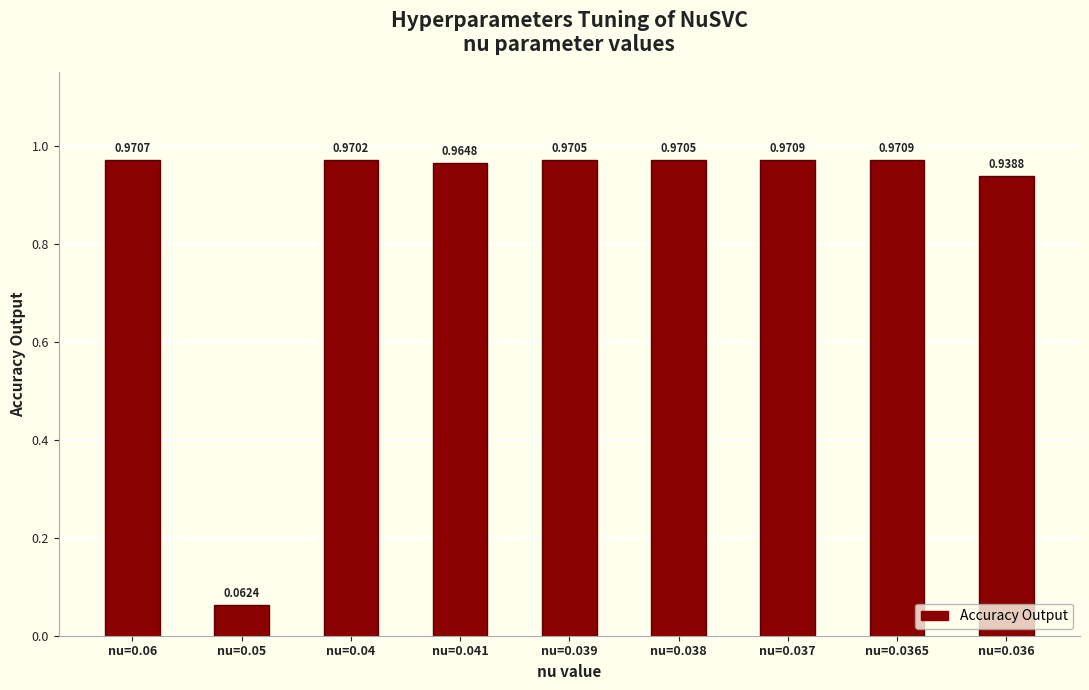

What is the change in value from nu=0.05 to nu=0.041?

+0.9